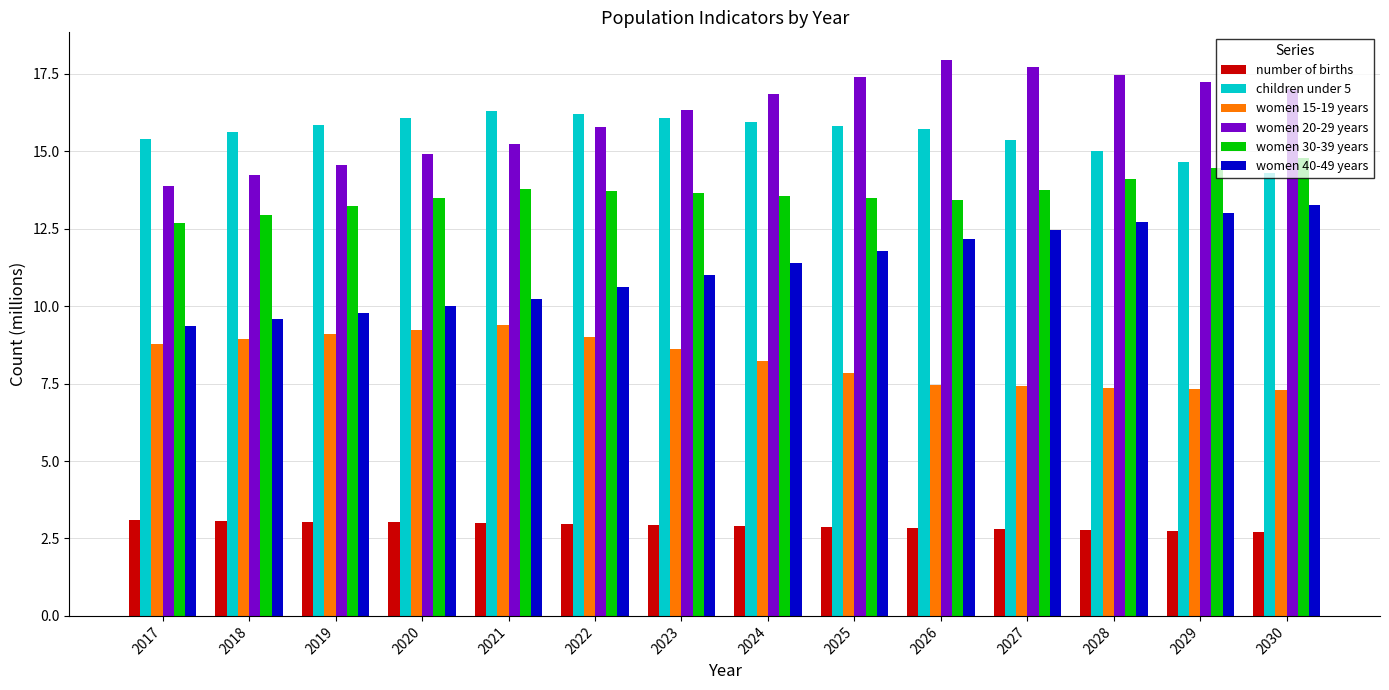

The value of children under 5 at 2022 is 16.2. True or false?

True